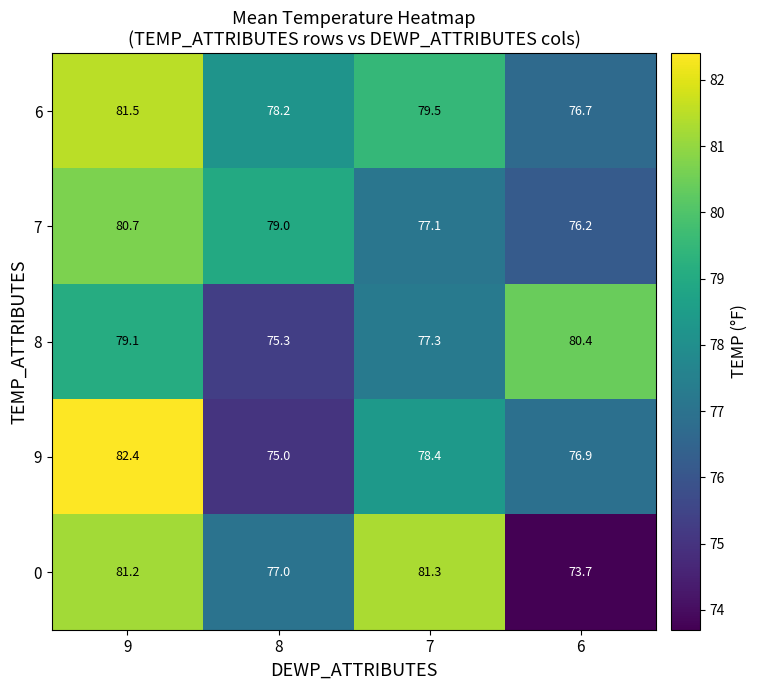

Between 9 and 7, which series saw the biggest shift?

9